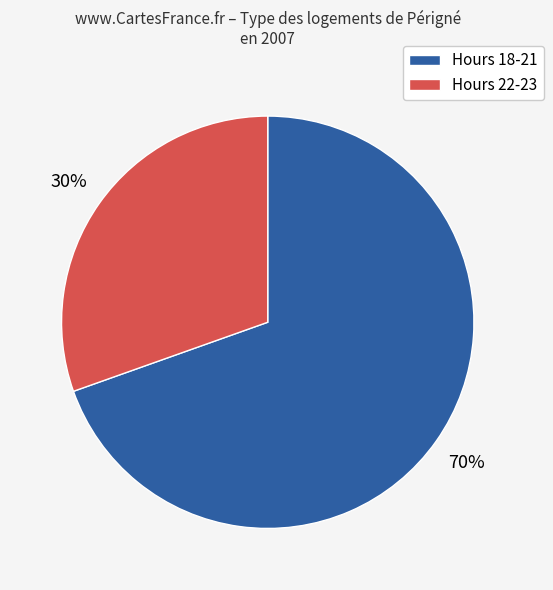

Which has a higher value, Hours 18-21 or Hours 22-23?

Hours 18-21